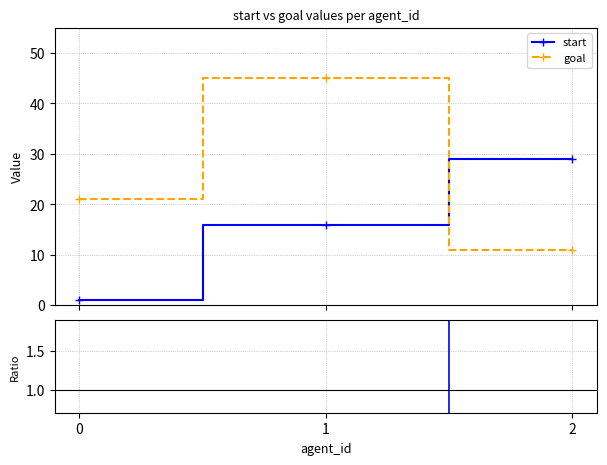

Which series changed the most between 1 and 2?

goal